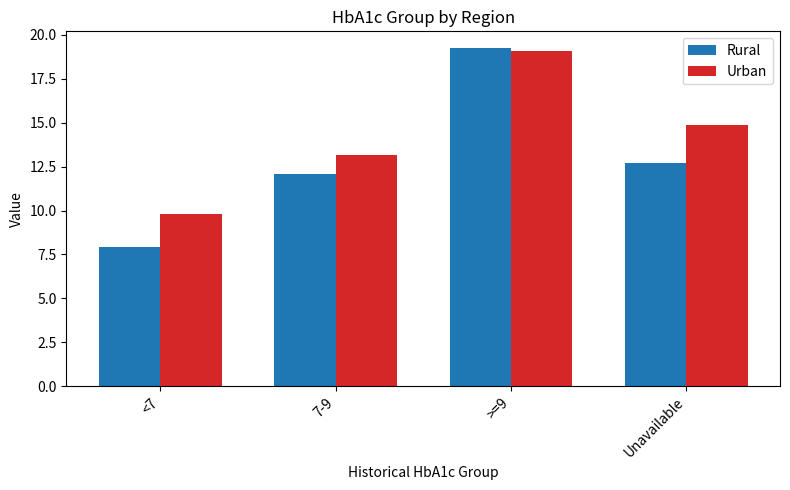

What is the sum of the Rural values at <7 and >=9?

27.2